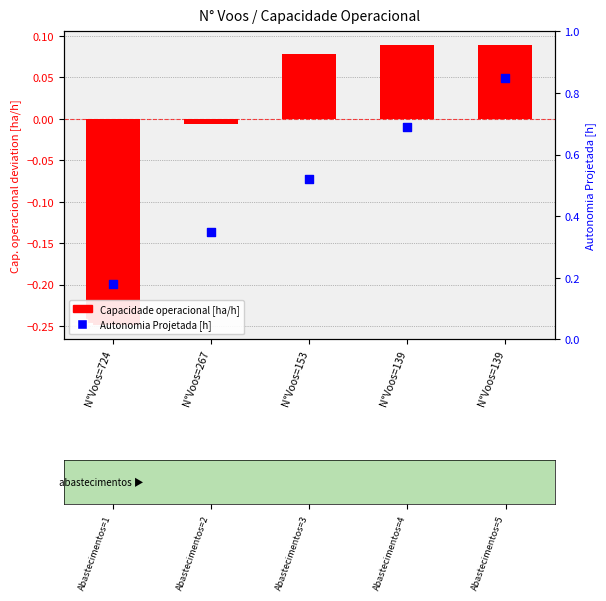

Is the value of Autonomia Projetada [h] at N°Voos=267 greater than the value of Capacidade operacional [ha/h] at N°Voos=139?

Yes